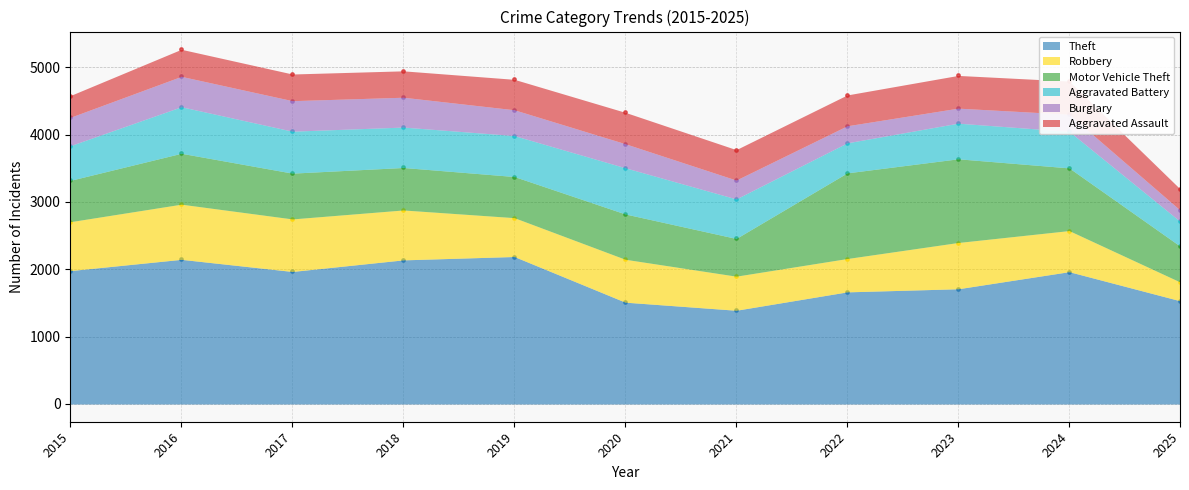

At which category is the sum across all series the highest?

2016